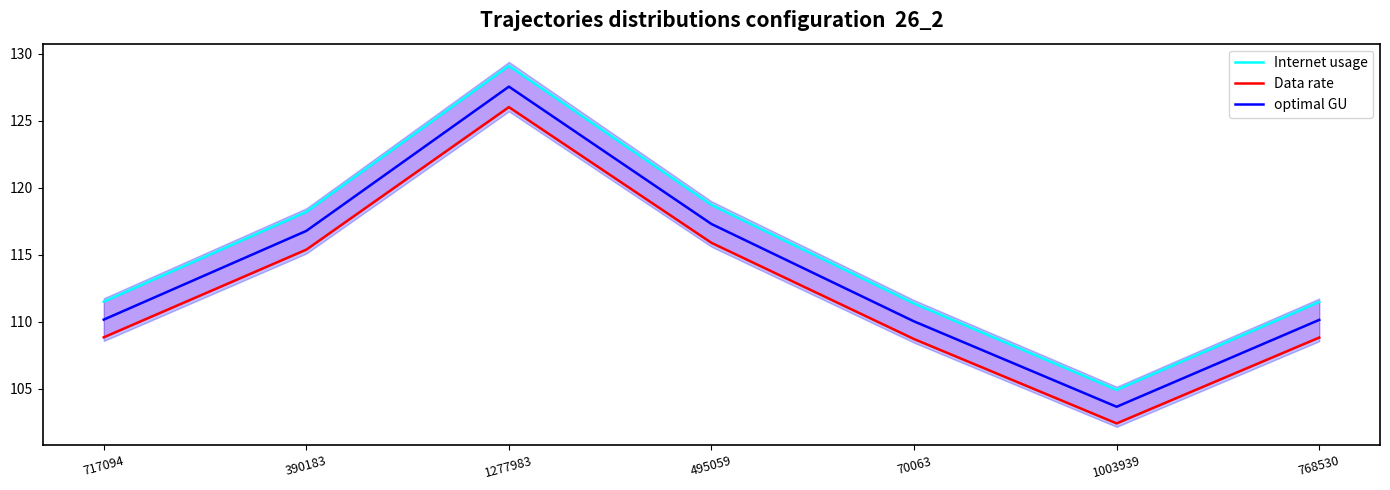

What is the difference between the maximum and minimum values in the Data rate series?

23.6